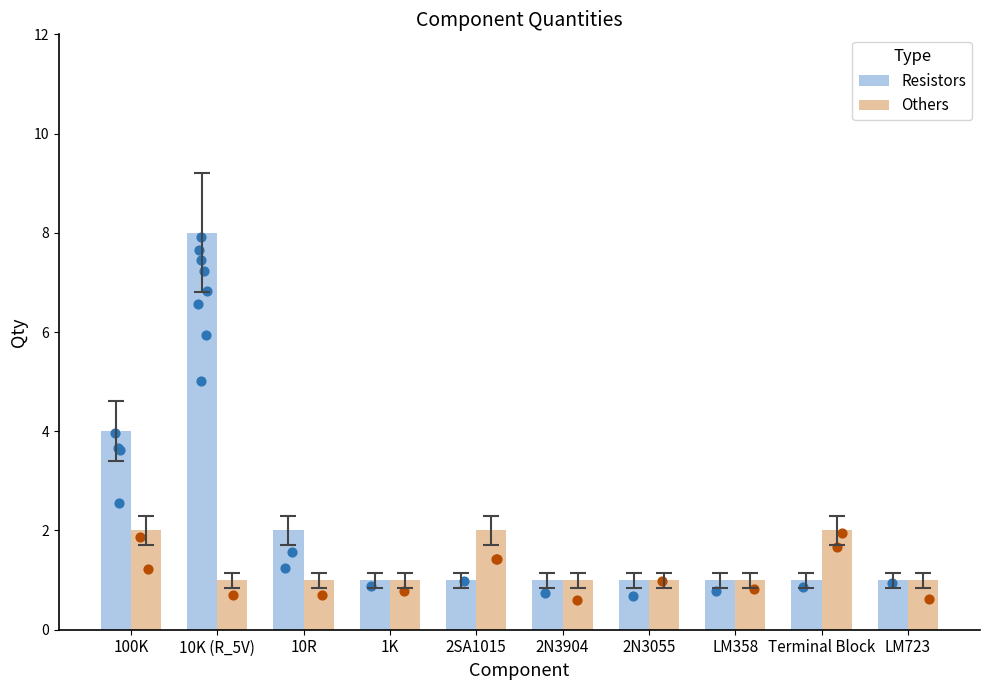

What are all the series names shown in the legend?

Resistors, Others